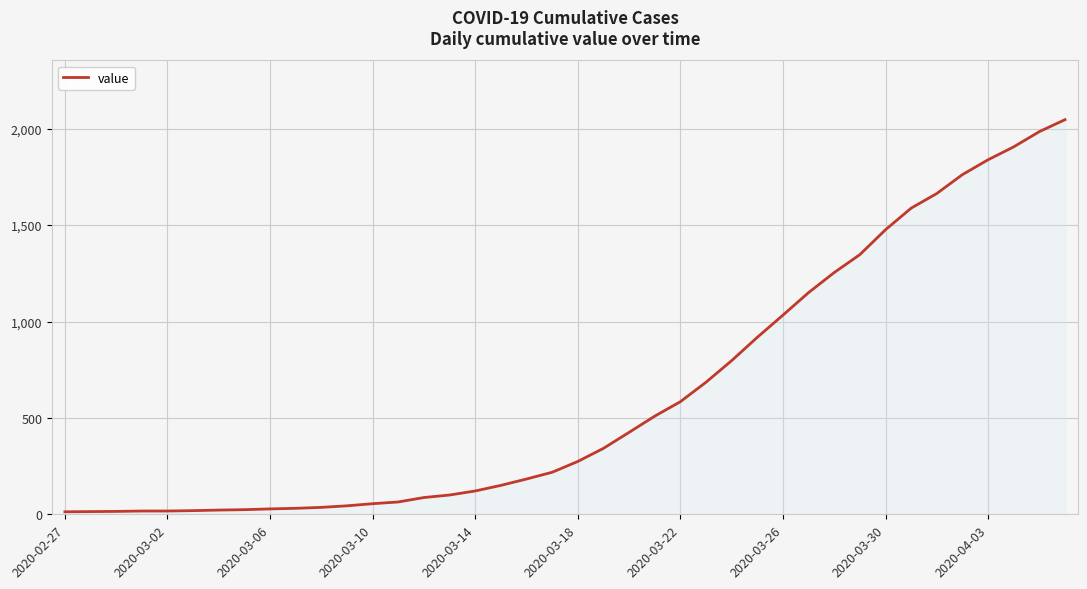

What is the difference between the maximum and minimum values?

2034